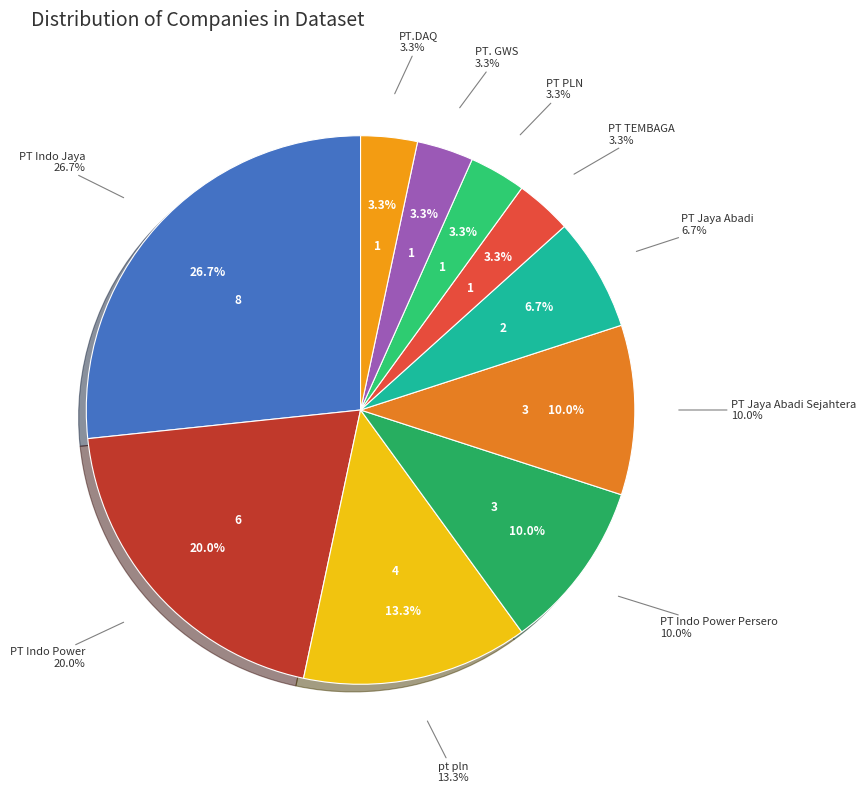

To the nearest percent, what percentage of the pie is PT PLN?

3%